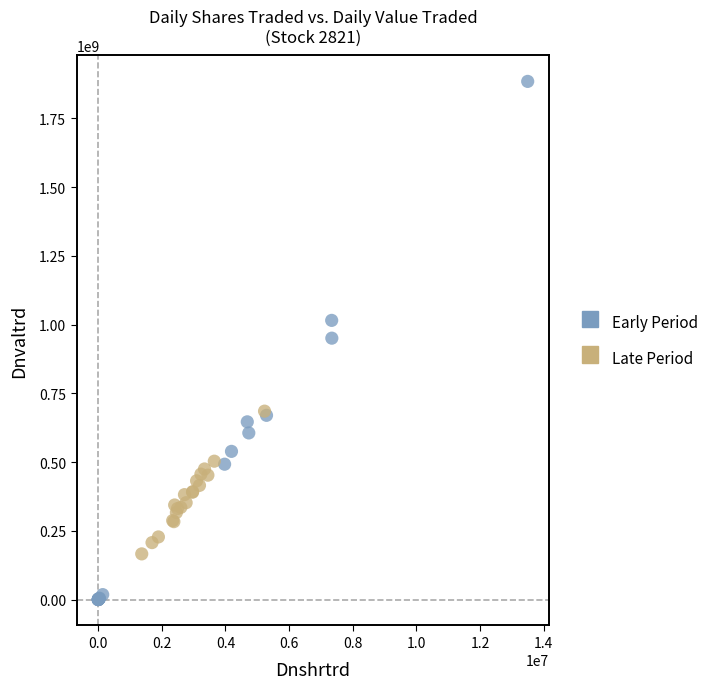

Which series reaches the minimum Y coordinate?

Early Period